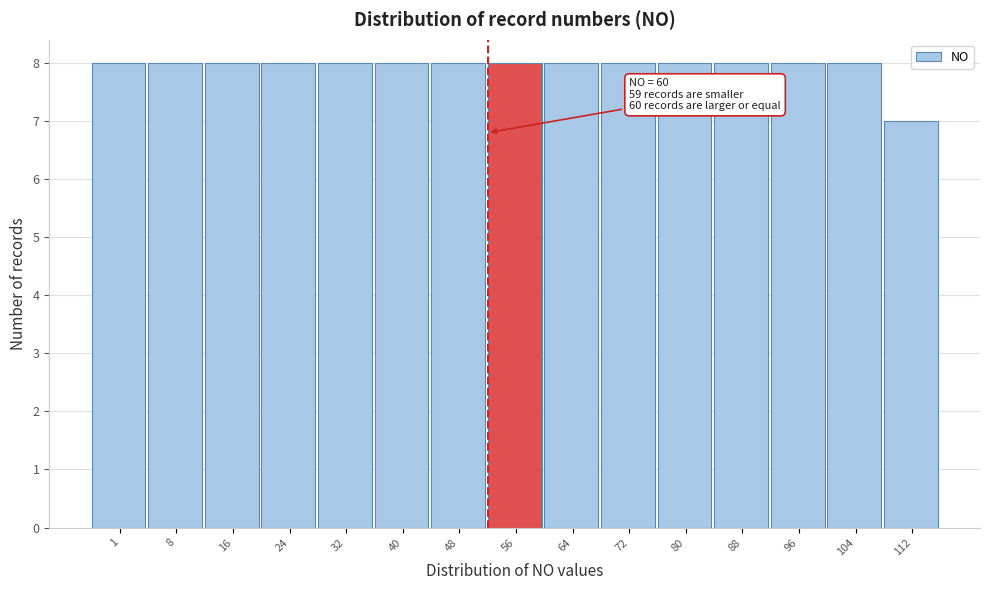

Reading left to right, what are all the values shown in this chart?

1=8	8=8	16=8	24=8	32=8	40=8	48=8	56=8	64=8	72=8	80=8	88=8	96=8	104=8	112=7